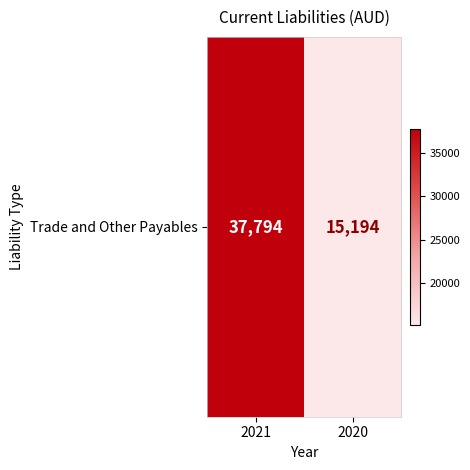

Which has a higher value, 2020 or 2021?

2021